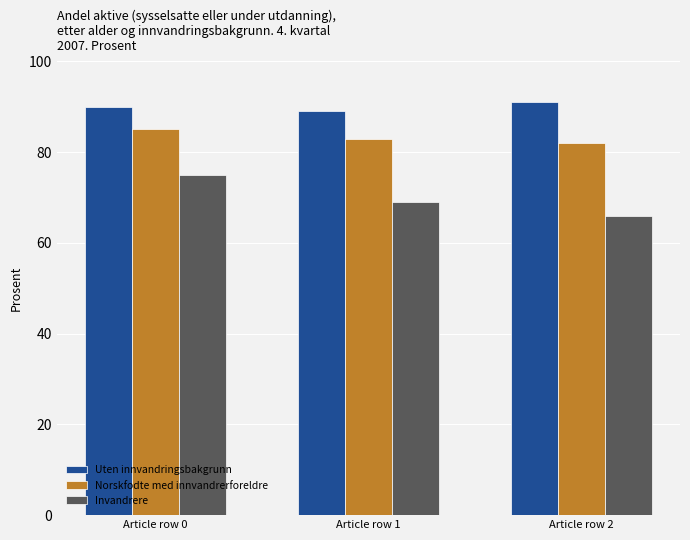

Reading left to right, list all the values displayed in this chart.

Uten innvandringsbakgrunn: Article row 0=90	Article row 1=89	Article row 2=91
Norskfodte med innvandrerforeldre: Article row 0=85	Article row 1=83	Article row 2=82
Invandrere: Article row 0=75	Article row 1=69	Article row 2=66